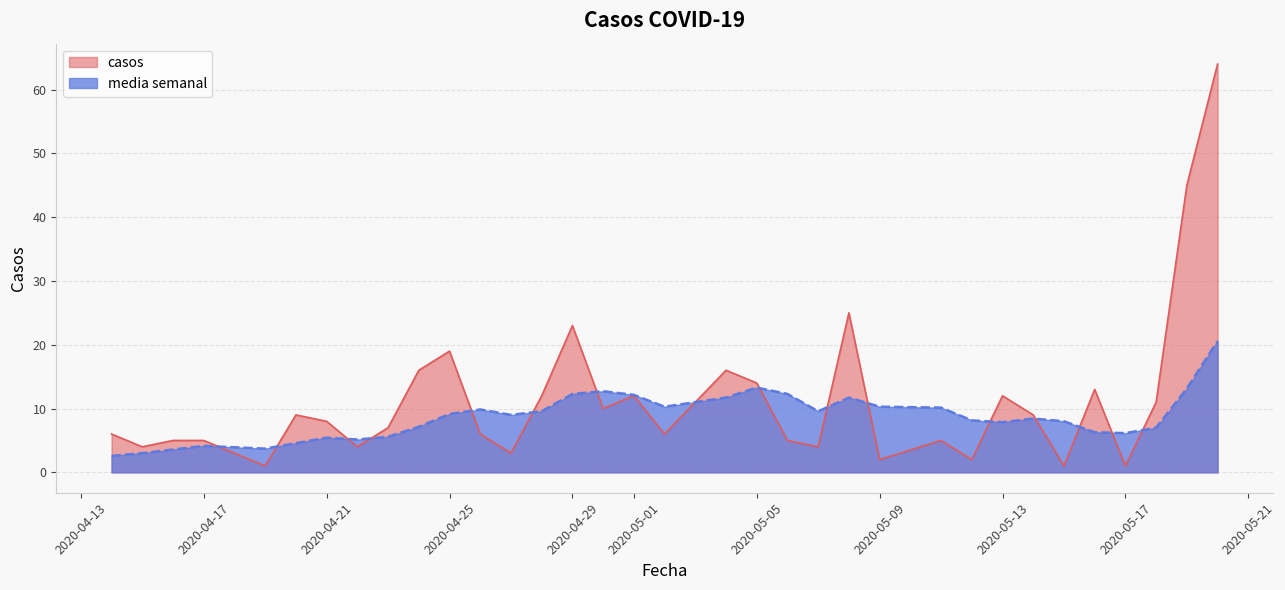

Which series has the widest spread of values?

casos